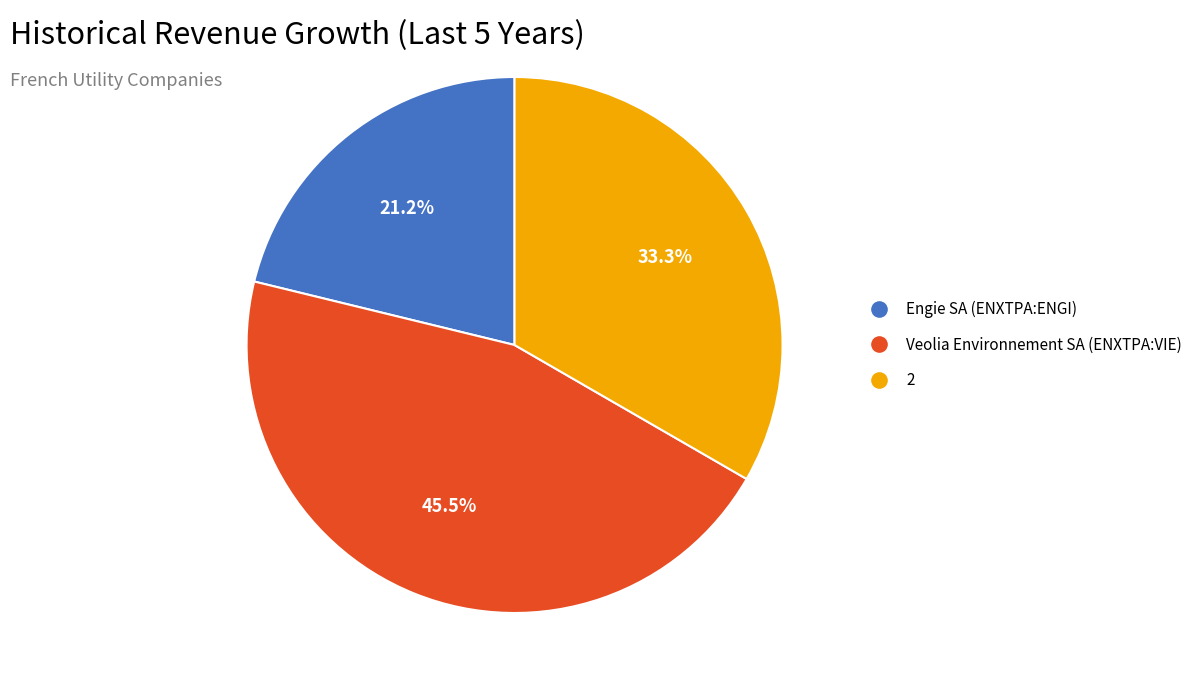

What is the smallest slice in the pie chart?

Engie SA (ENXTPA:ENGI)